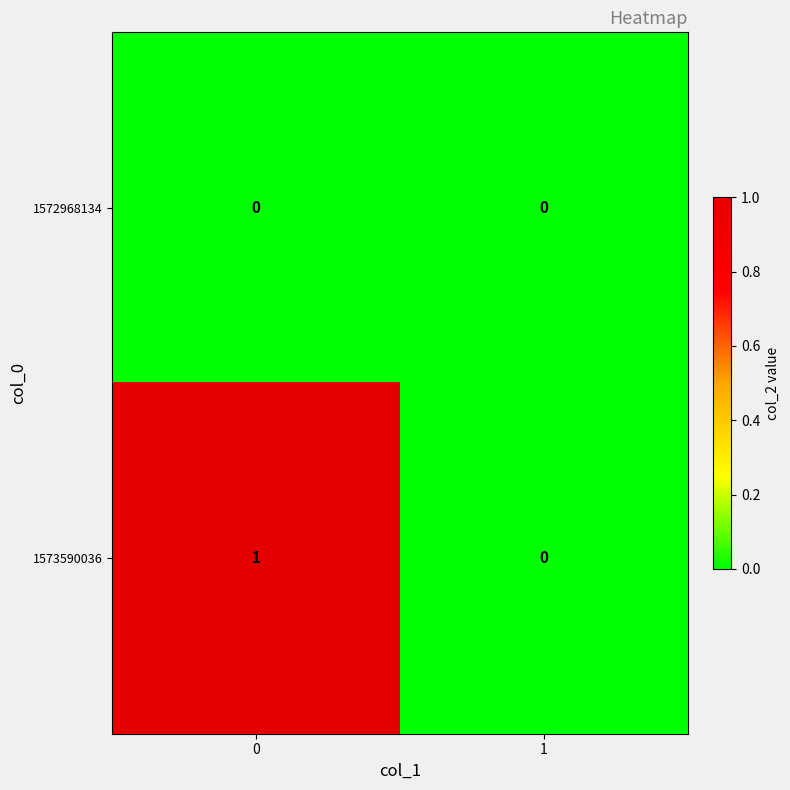

Which series has the widest spread of values?

1573590036